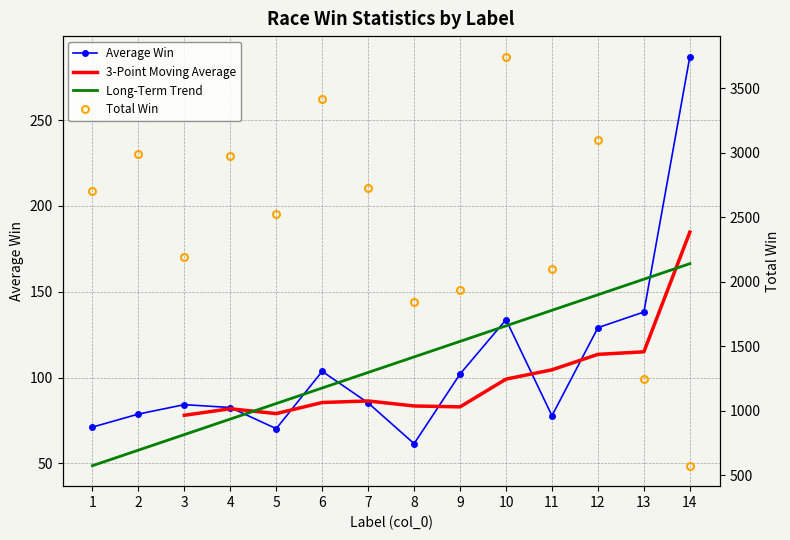

At which category is the sum across all series the highest?

10